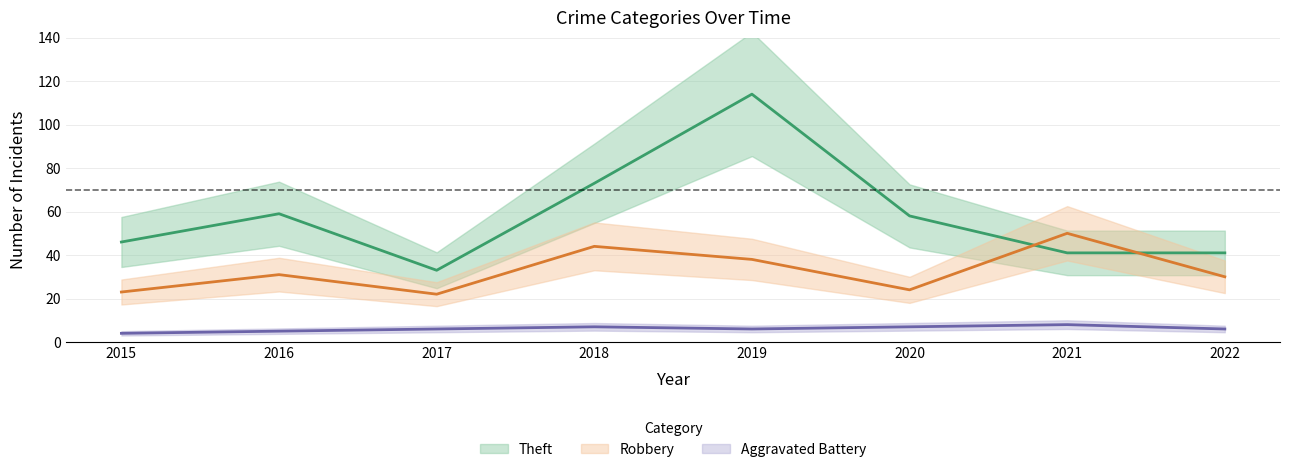

Where is Aggravated Battery nearest to the value 6?

2017